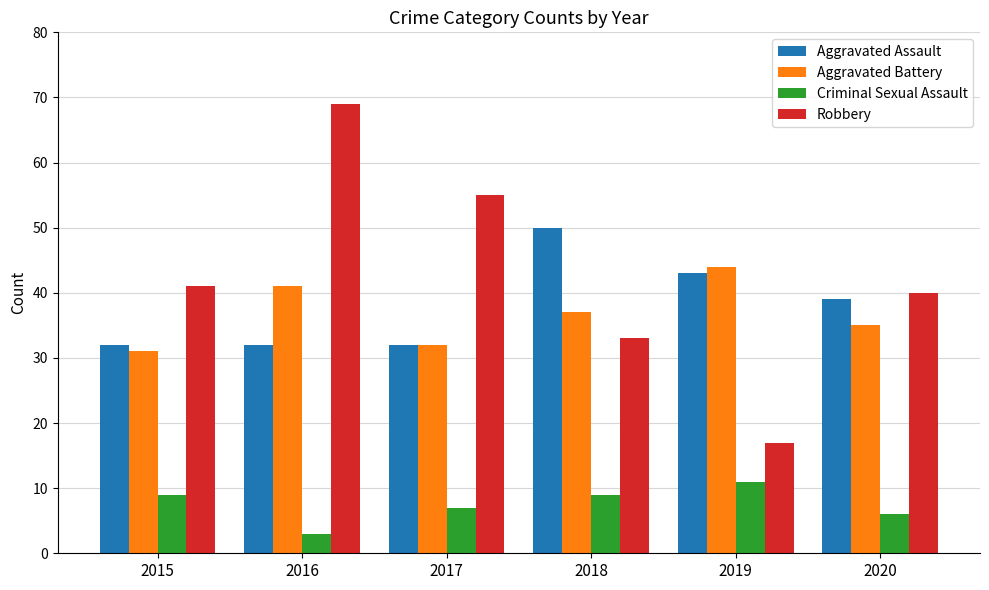

What are all the series names shown in the legend?

Aggravated Assault, Aggravated Battery, Criminal Sexual Assault, Robbery